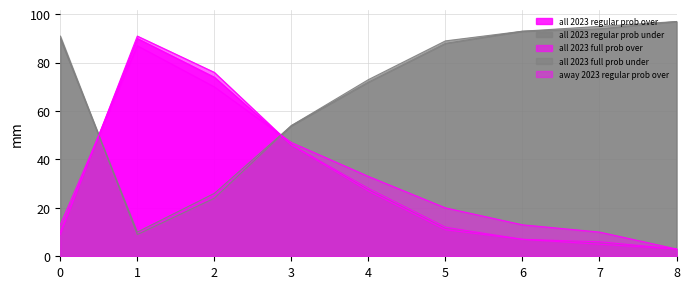

True or false: away 2023 regular prob over has more than 1 interior local peaks.

False